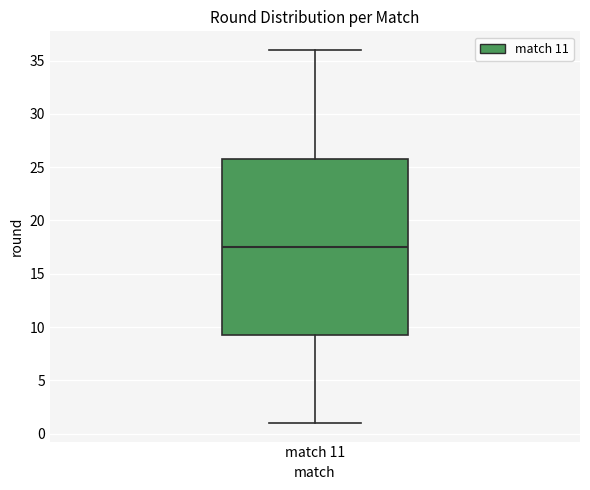

Where does the median line of the box for match 11 sit on the y-axis? The values are not printed on the chart, so give them approximately, as read against the axis.

17.5